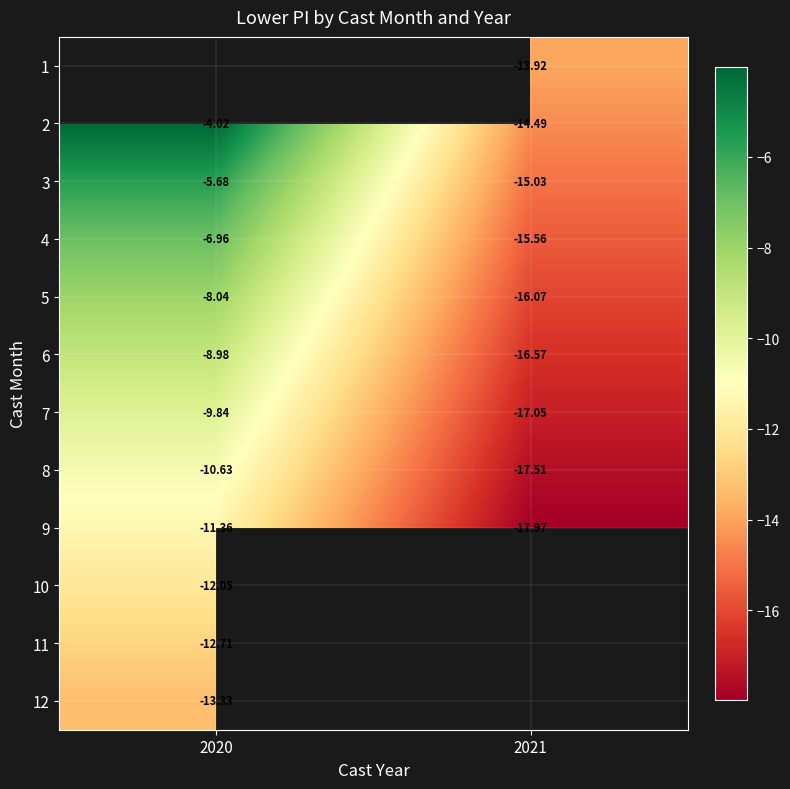

What is the minimum value for 4?

-15.6